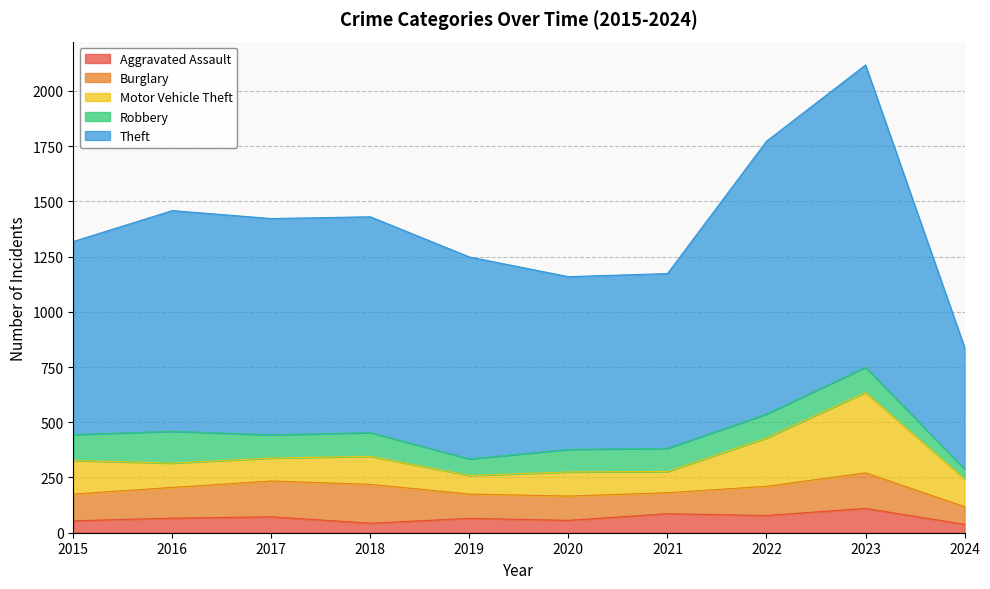

What is the smallest value displayed?

38